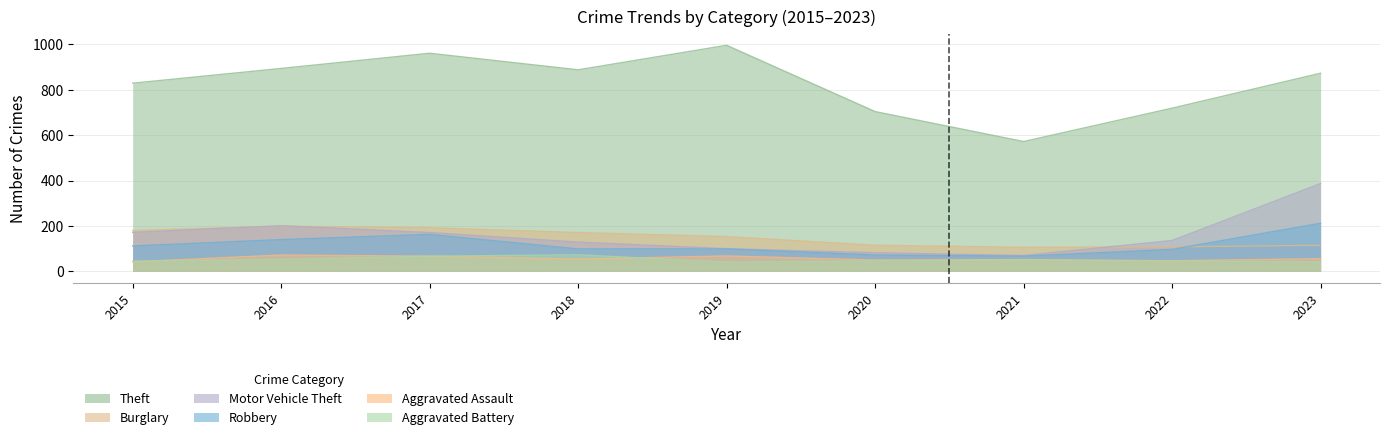

What is the average value of the Motor Vehicle Theft series?

161